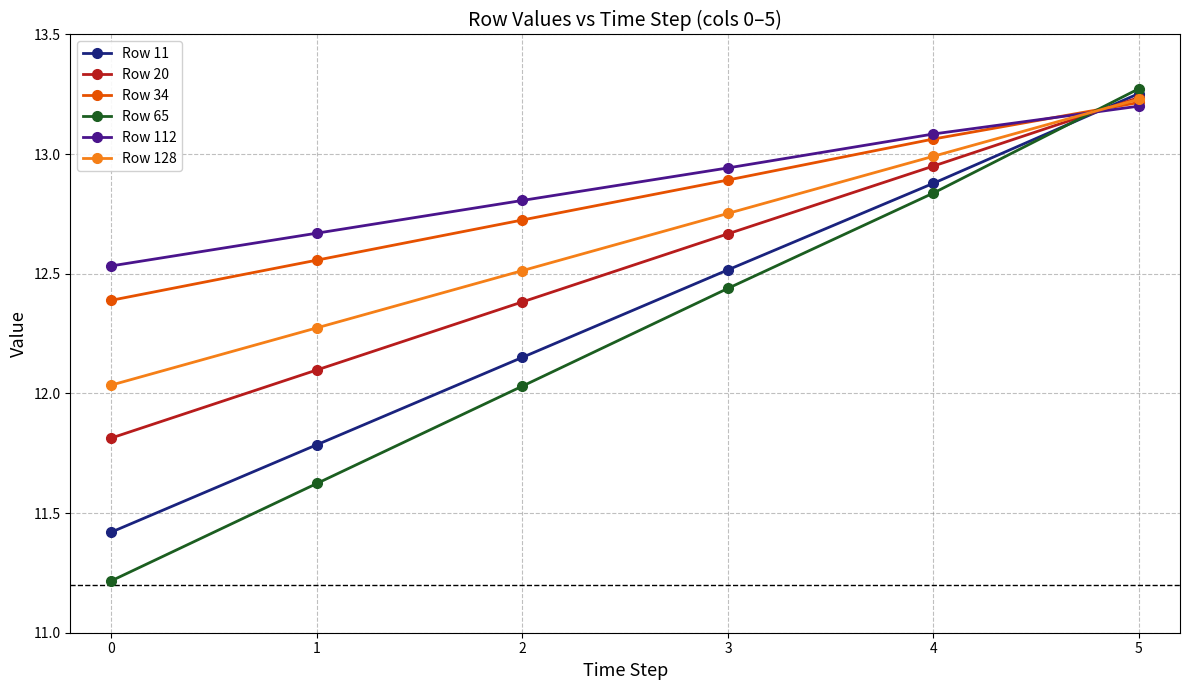

What is the value of the Row 11 point at the 2nd from the left?

11.8